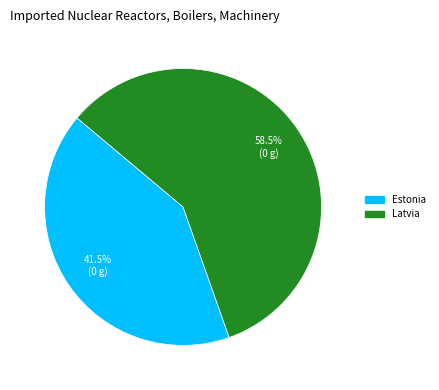

Combined, do Estonia and Latvia account for over 50%?

Yes